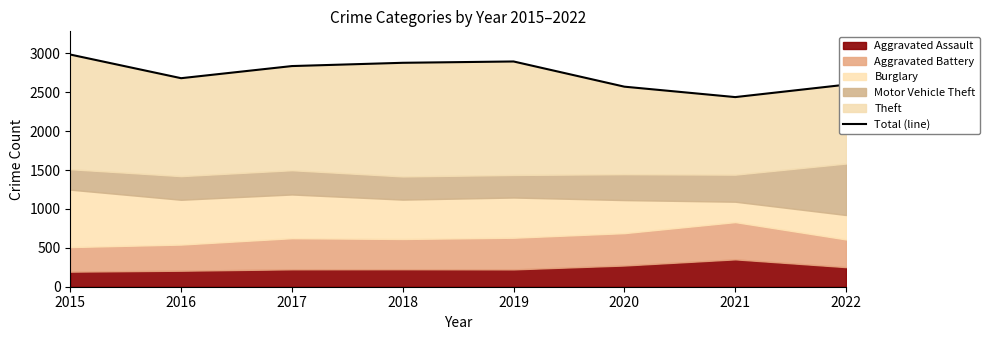

Reading right to left, extract all data points from this chart.

2022=2598	2021=2438	2020=2572	2019=2896	2018=2879	2017=2837	2016=2681	2015=2985